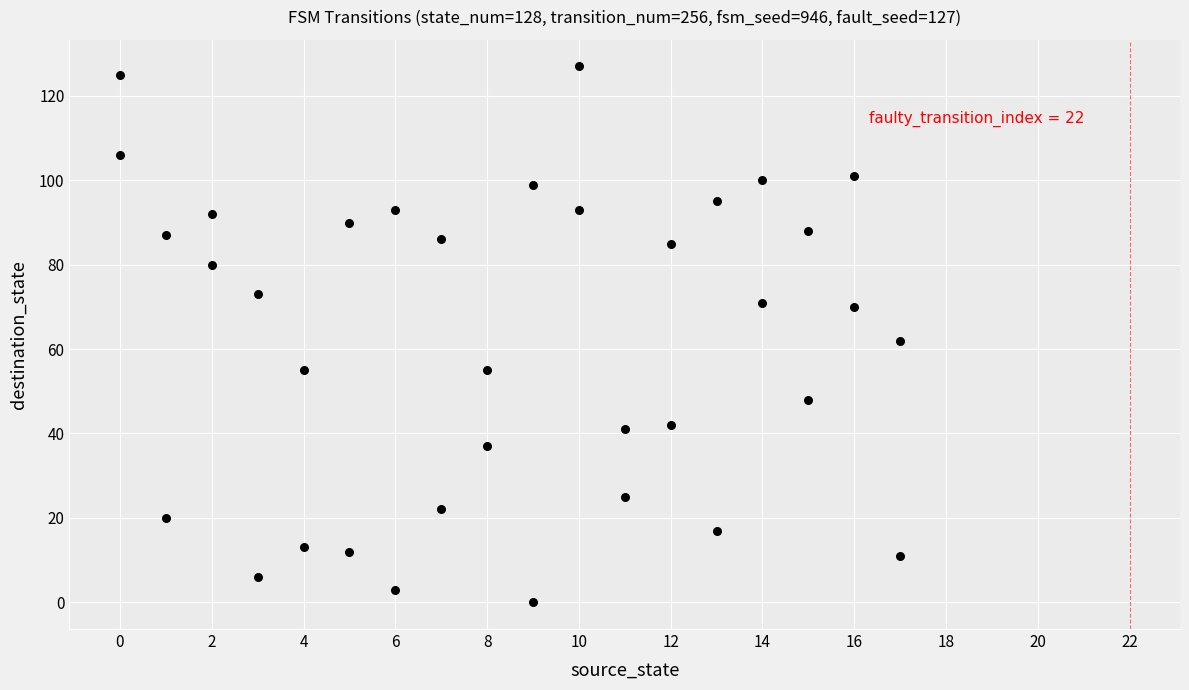

What is the range of Y values (max minus min)?

127